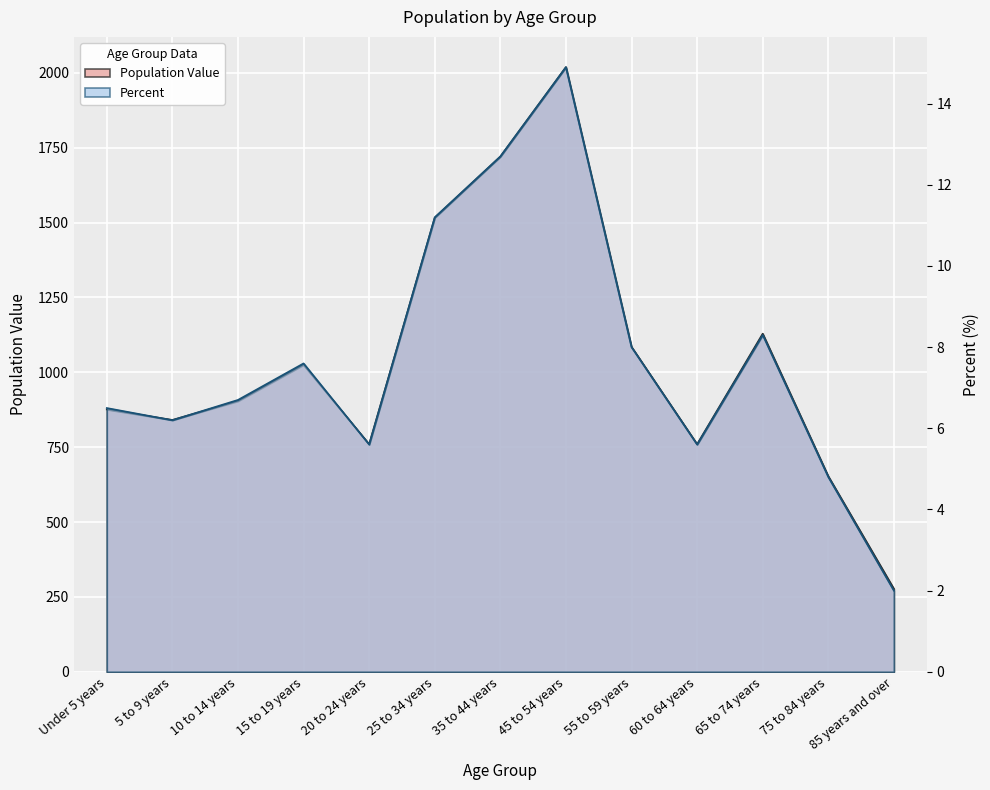

Is it true that Percent equals 6.2 at 5 to 9 years?

True